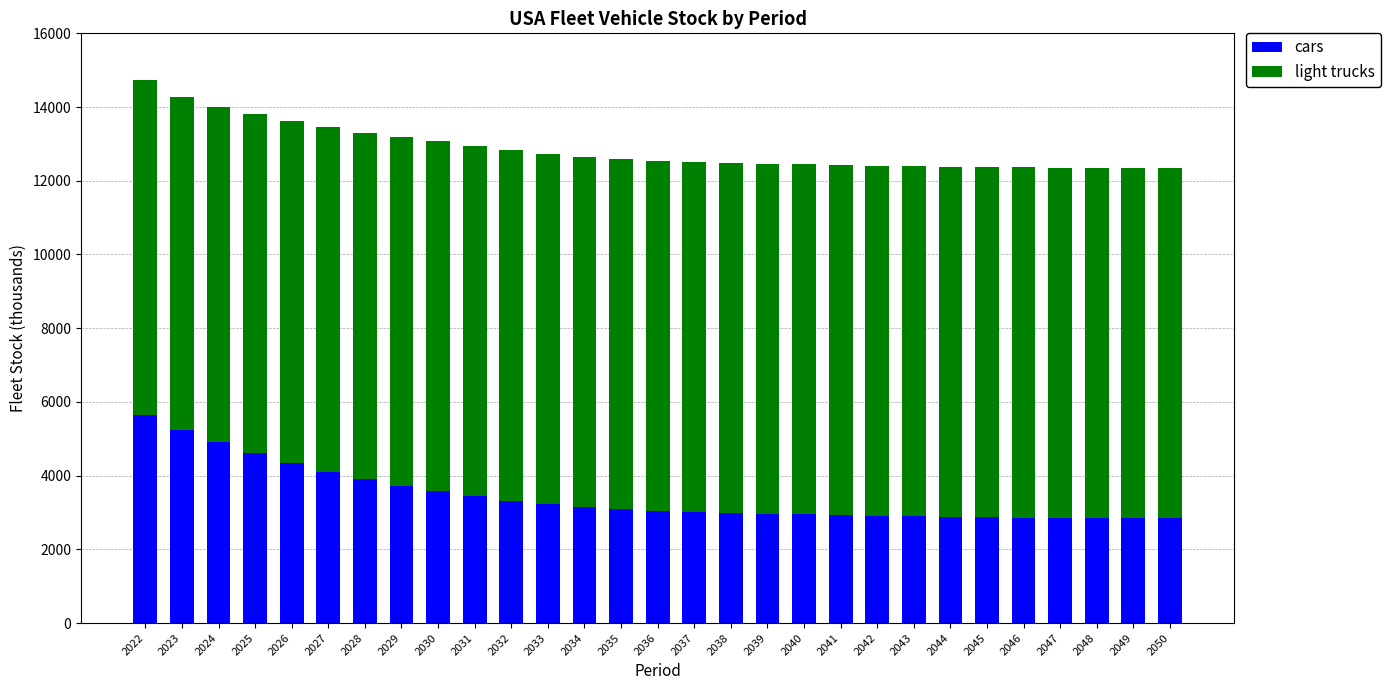

What is the total value across all series at 2023?

14276.0